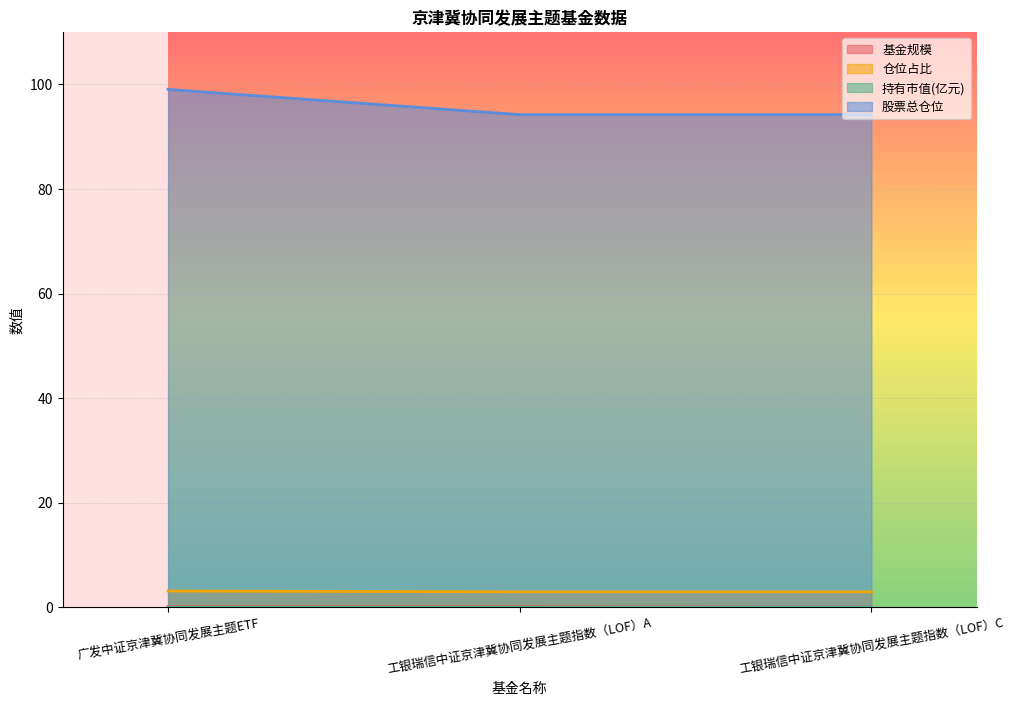

At which category does the chart reach its peak across all series?

广发中证京津冀协同发展主题ETF